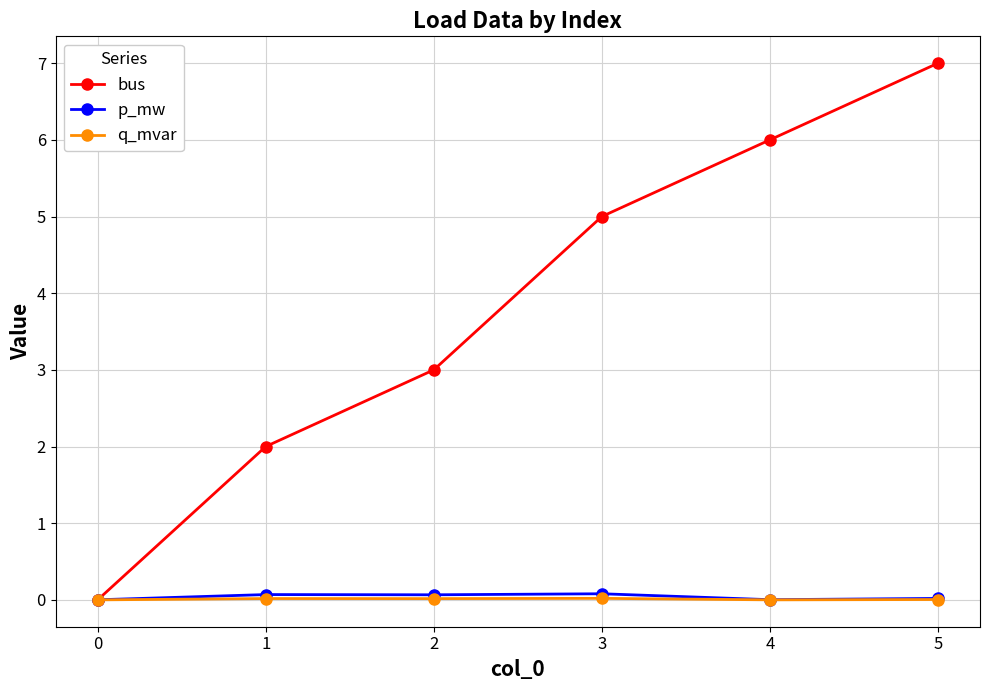

True or false: bus has more than 0 points higher than both neighbors.

False